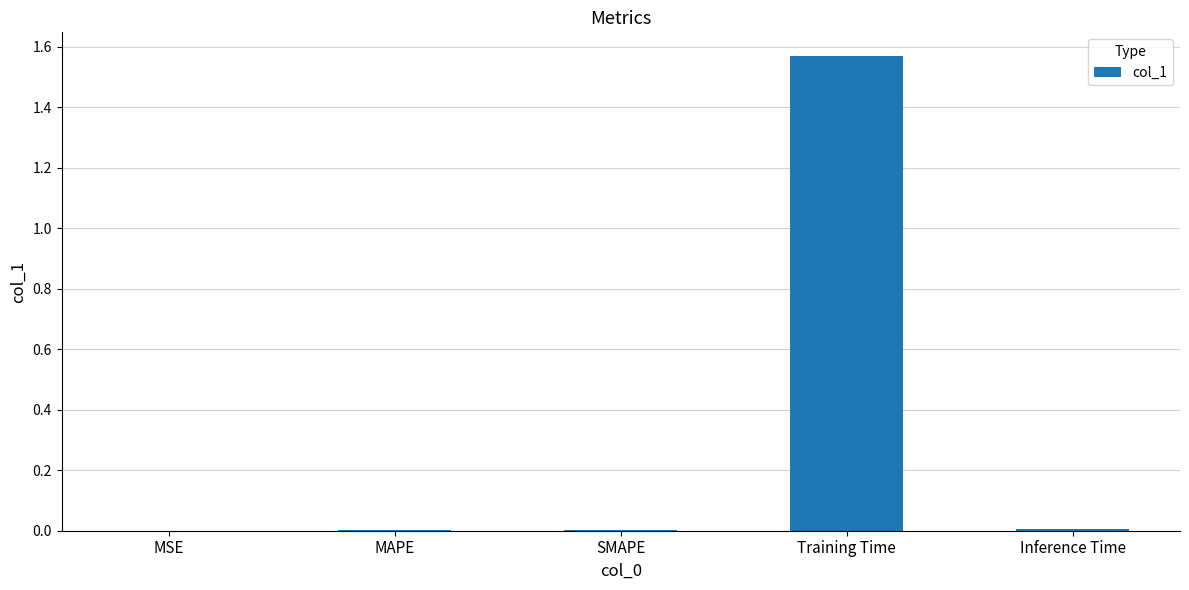

Which has a higher value, SMAPE or Training Time?

Training Time